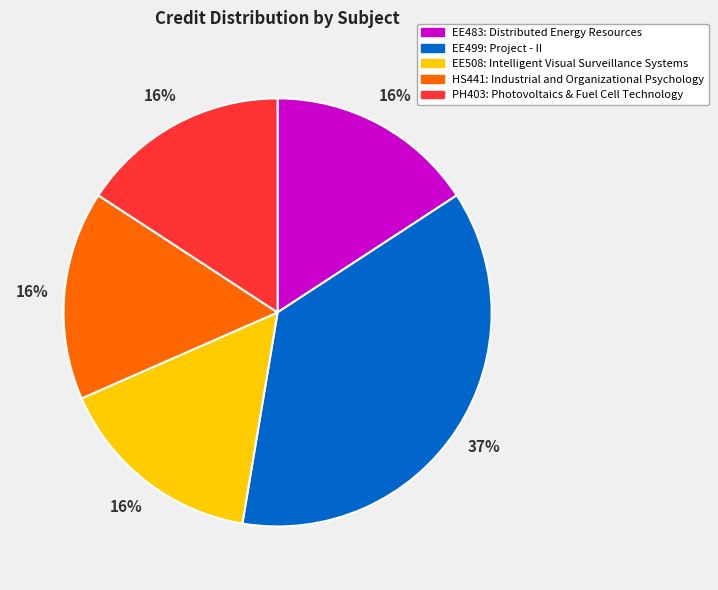

Do EE508: Intelligent Visual Surveillance Systems and EE483: Distributed Energy Resources together represent more than half of the pie?

No